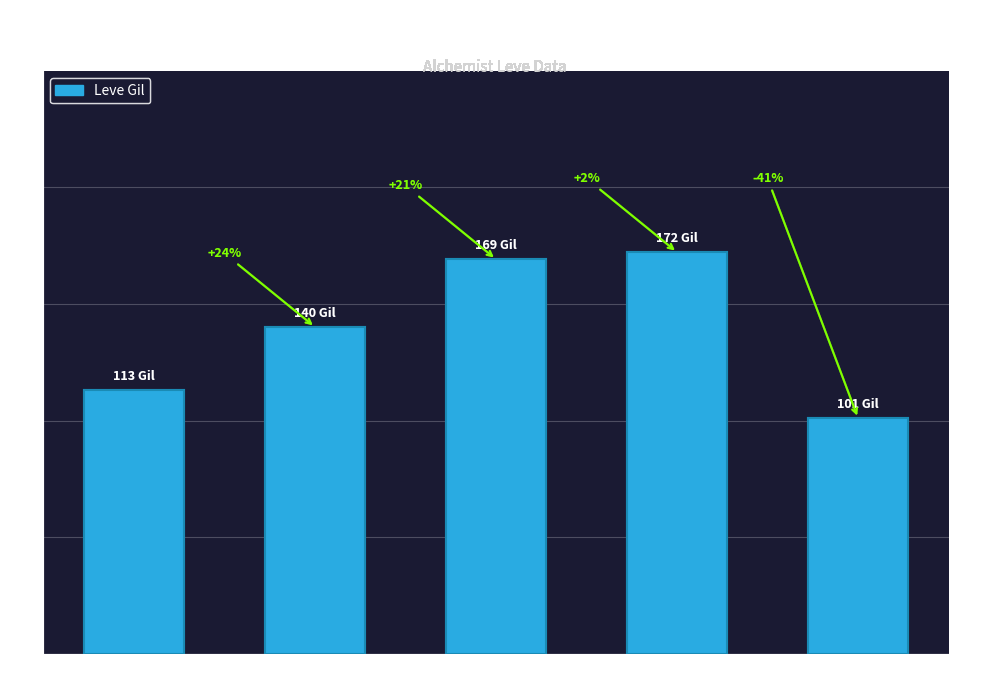

How many bars are there in total?

5